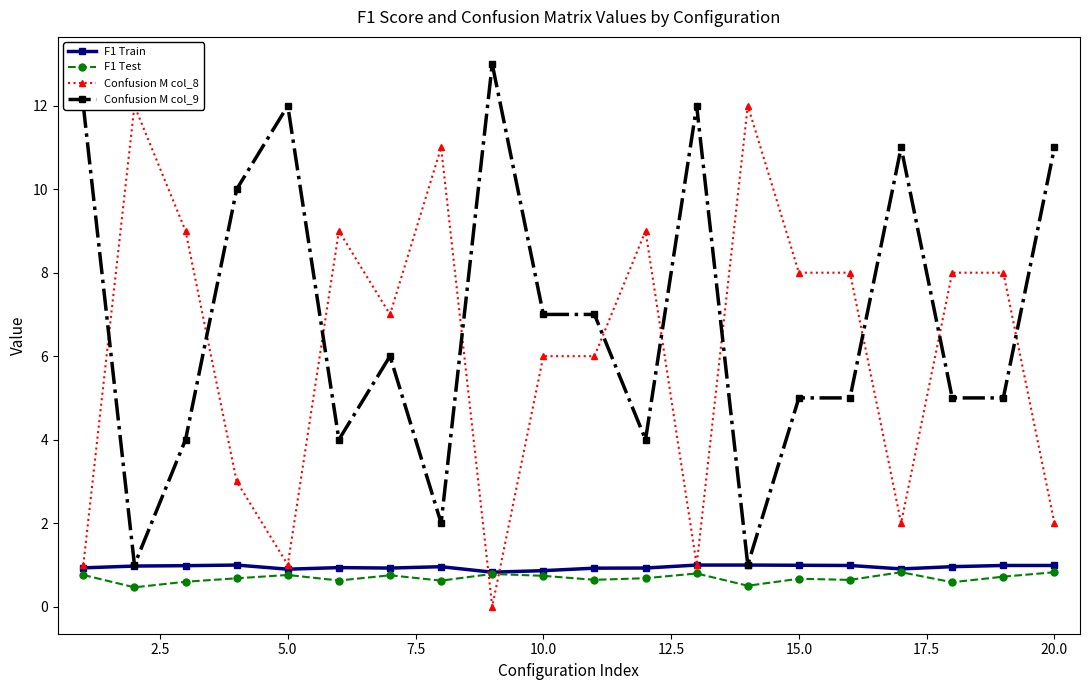

What is the difference between the maximum and second lowest values in the F1 Test series?

0.3